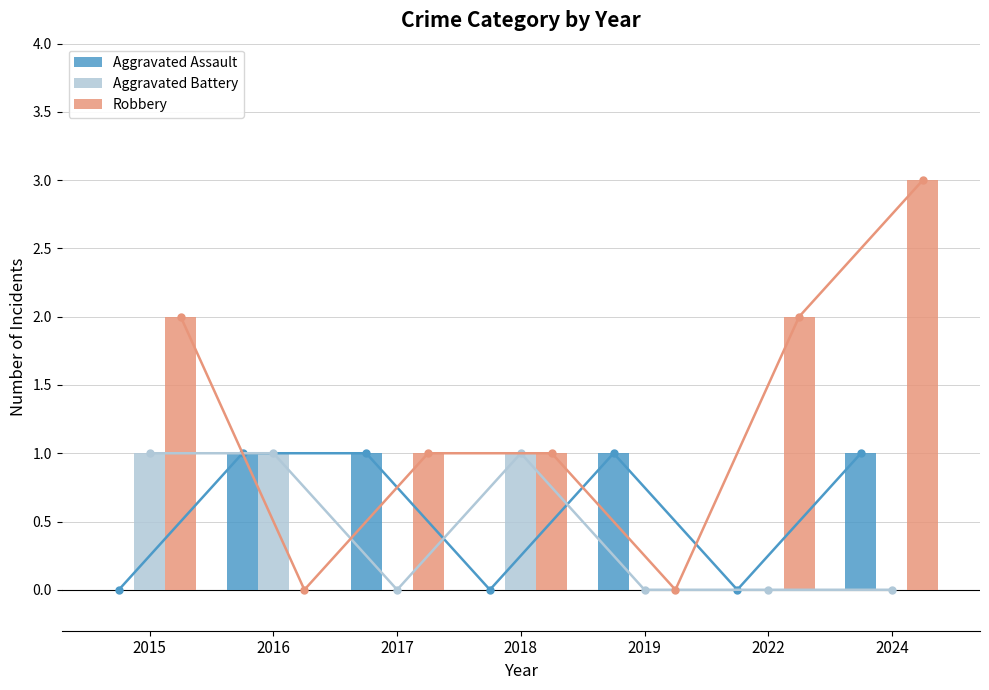

Which series has the largest total across all categories?

Robbery